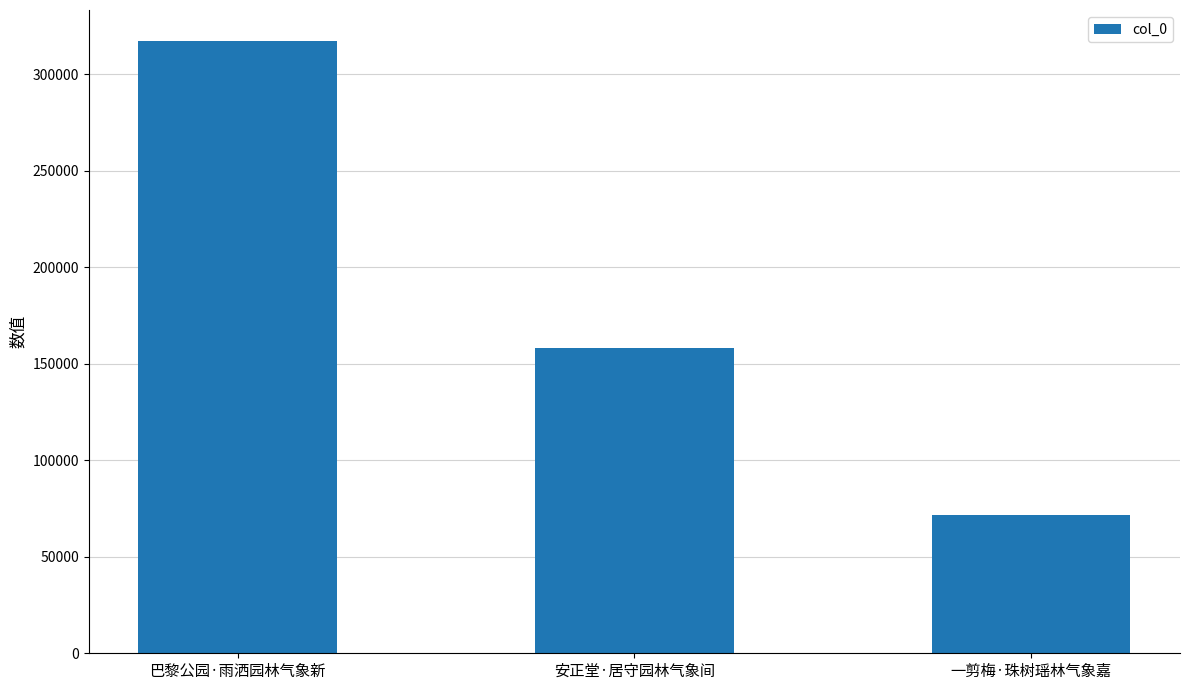

What is the label of the 1st bar from the right?

一剪梅·珠树瑶林气象嘉